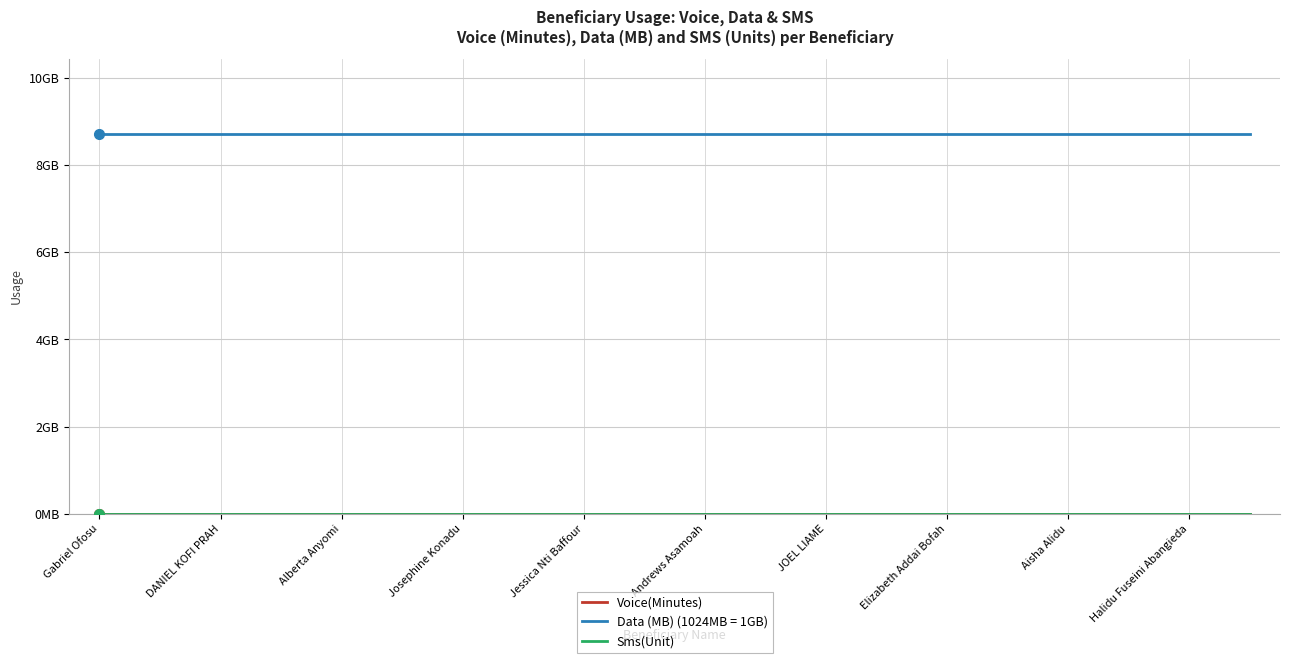

Is this an area chart (filled region under the line)?

No